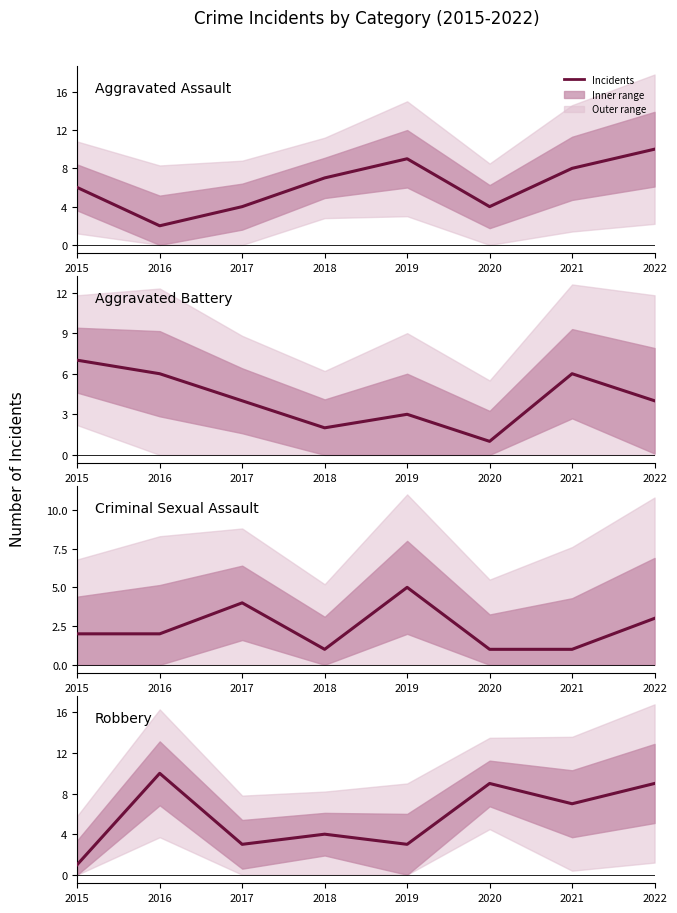

How many interior local valleys does the Aggravated Assault series have?

2